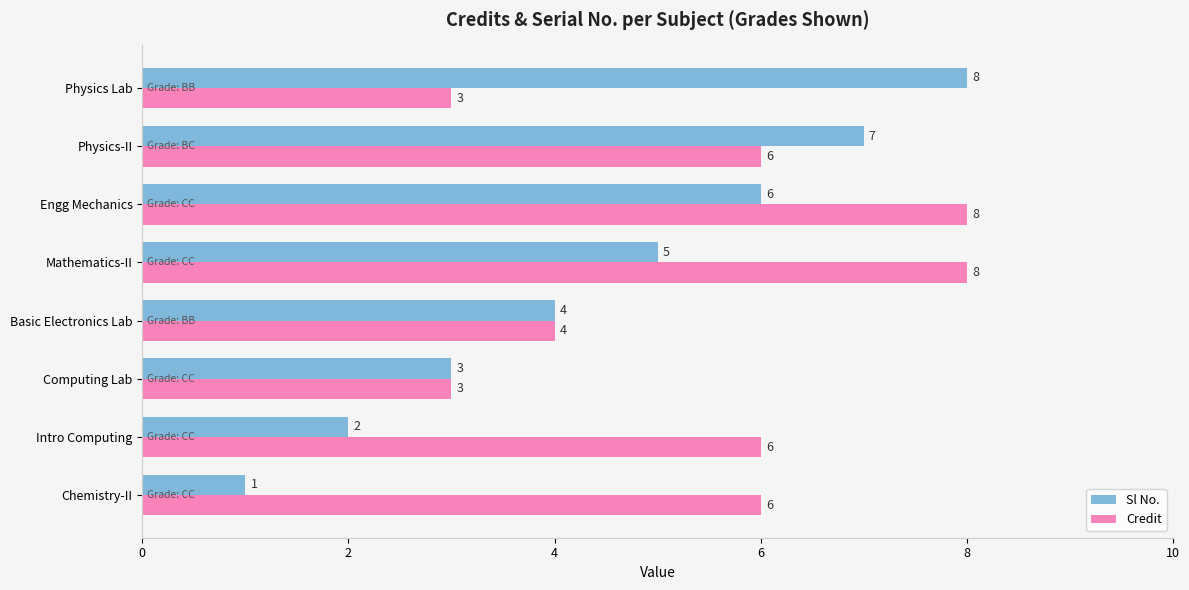

List the series in order of their overall mean, highest first.

Credit, Sl No.